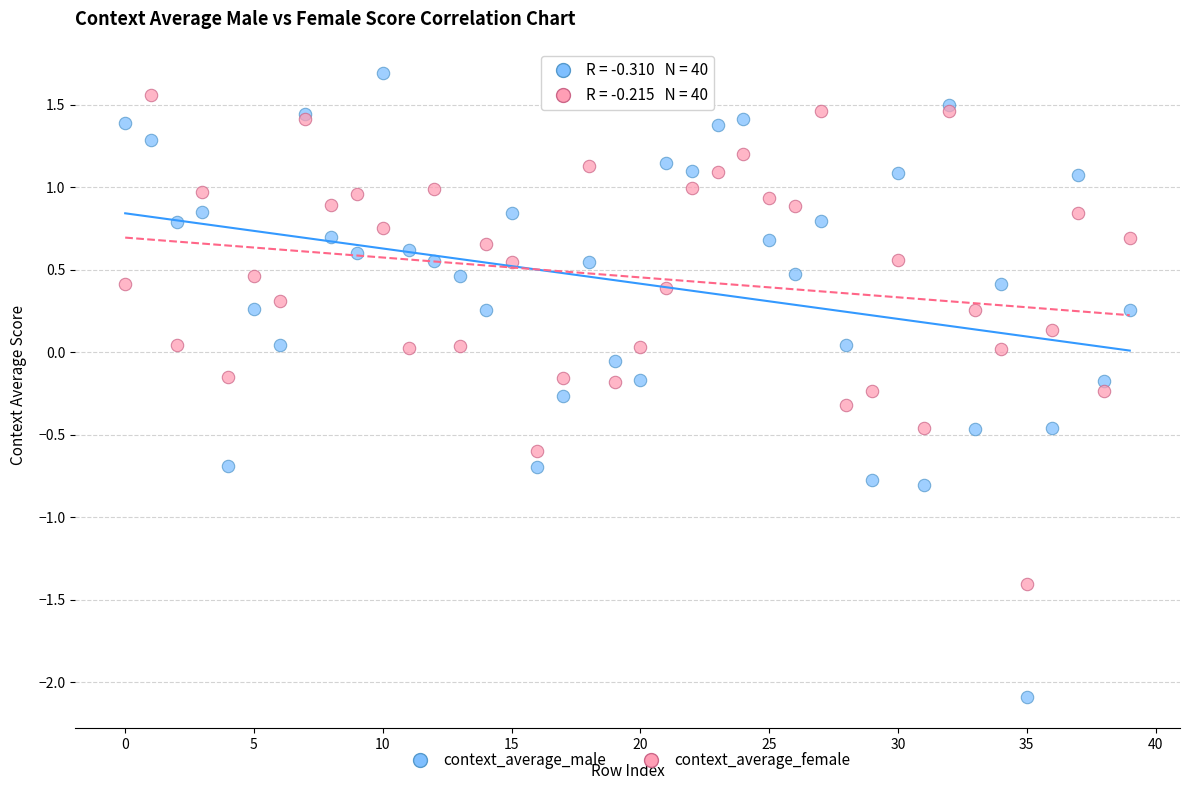

Which series contains the lowest Y value?

context_average_male